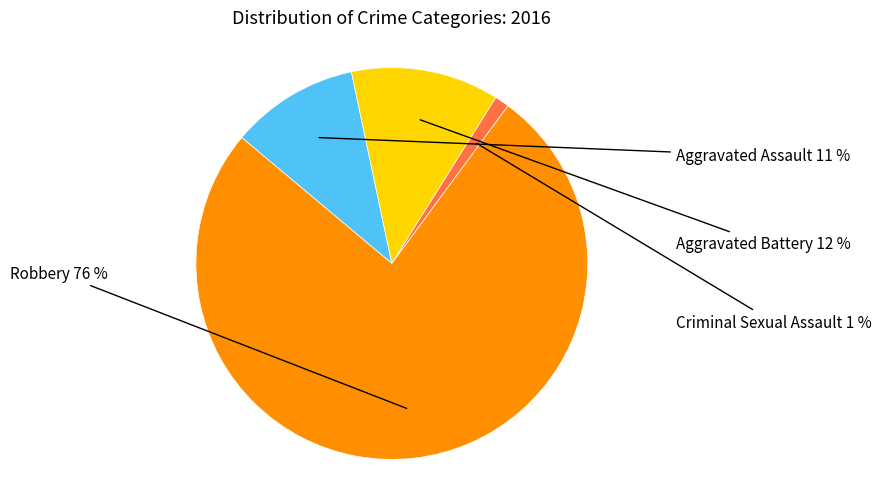

Is there a majority slice in this chart?

Yes